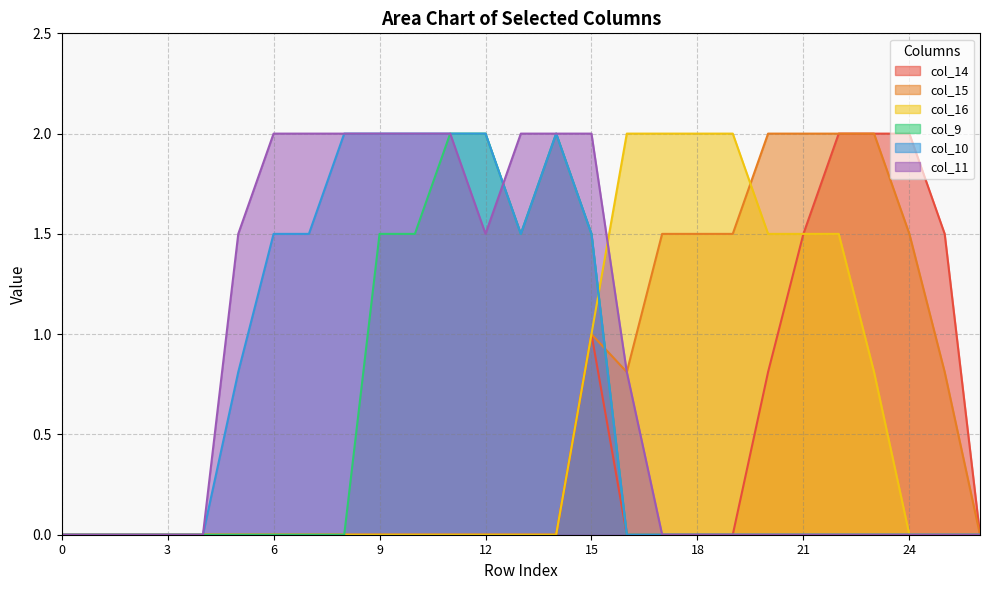

What is the spread (max minus min) of values at 6?

2.0